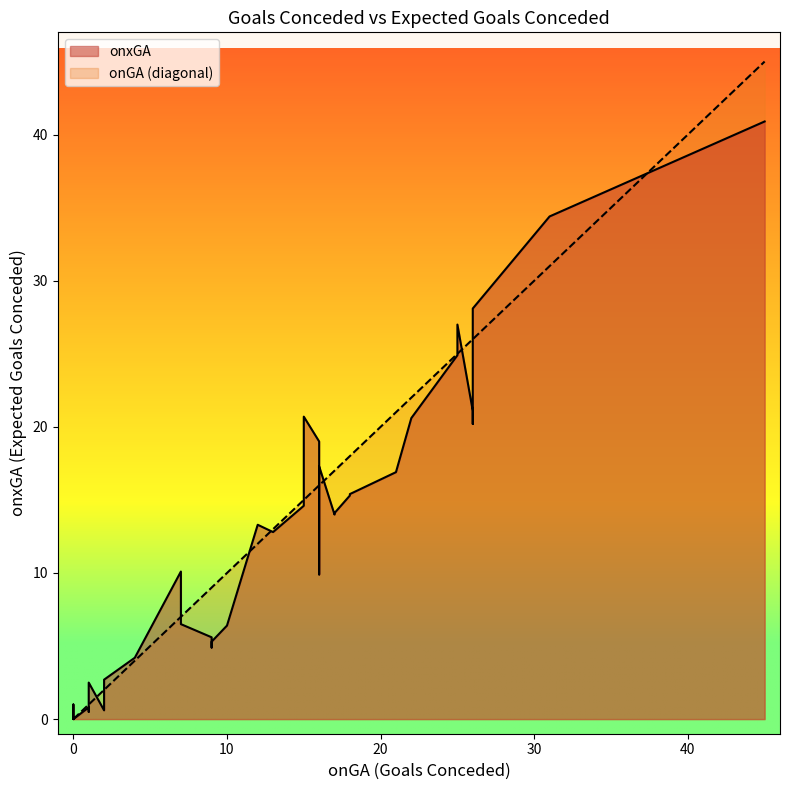

How many values in the onxGA series are below 12?

20